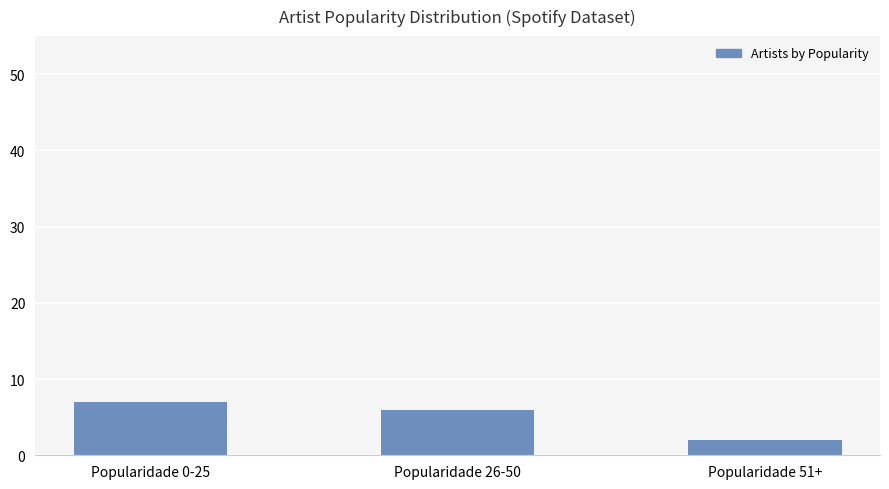

True or false: the data shows 2 at Popularidade 51+.

True